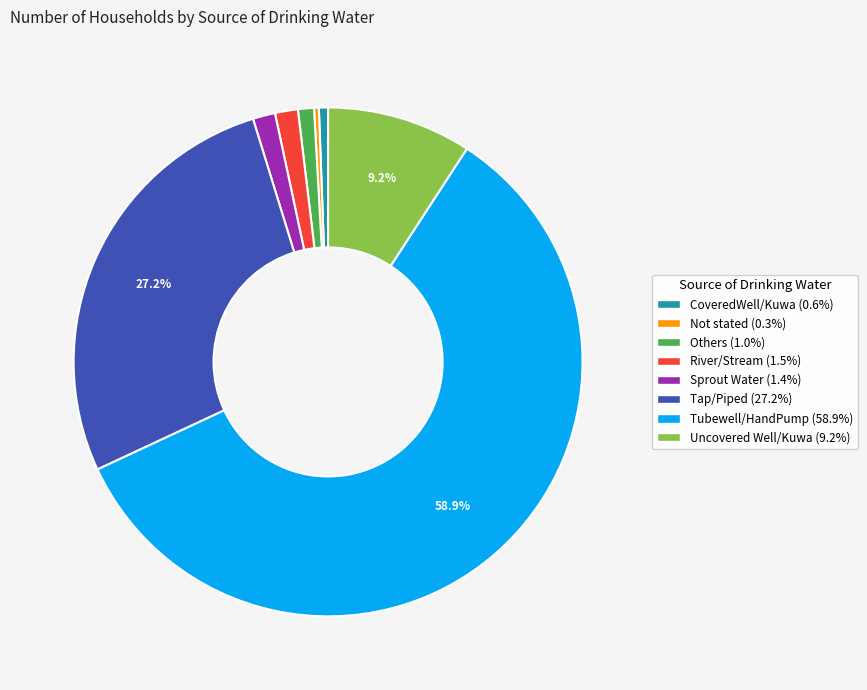

To the nearest percent, what is the average slice percentage?

12%